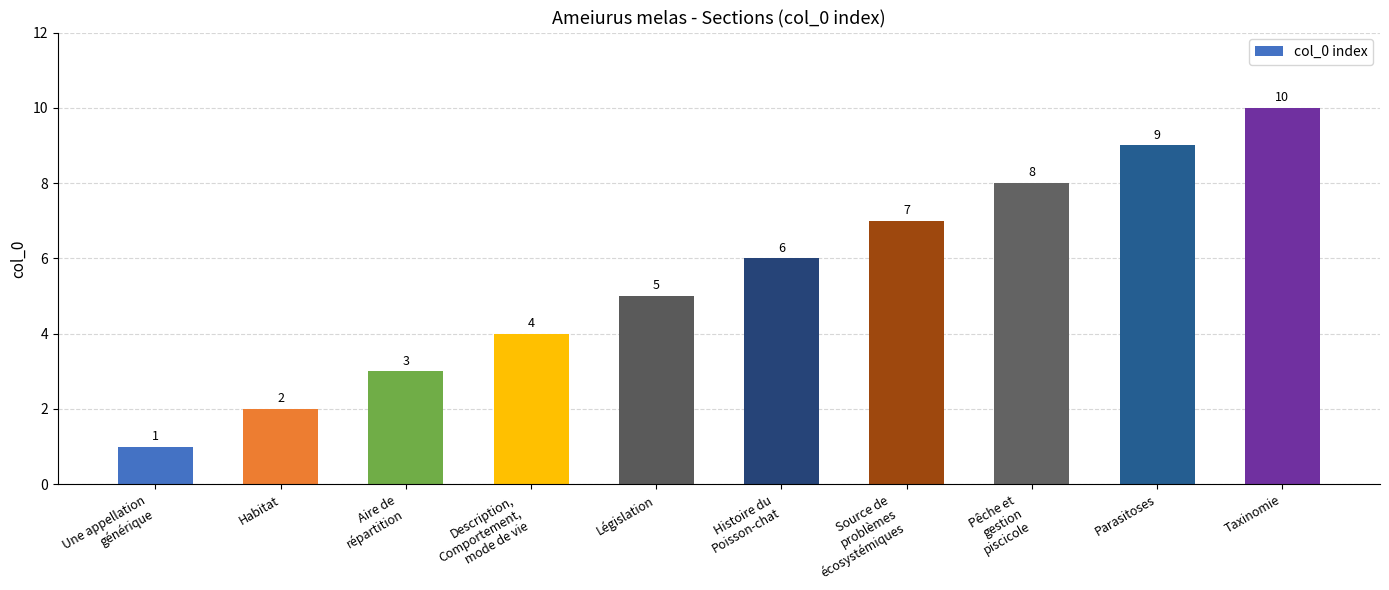

Reading right to left, extract all data points from this chart.

10	9	8	7	6	5	4	3	2	1